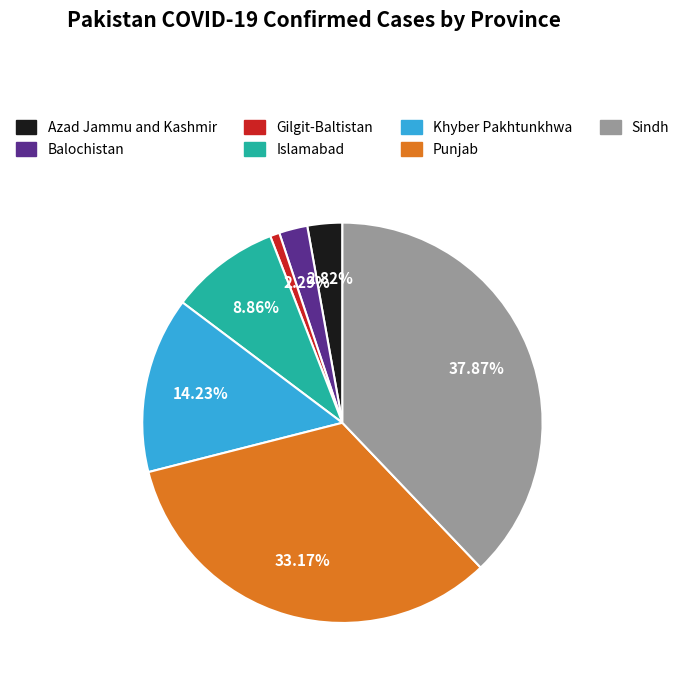

To the nearest percent, what is the difference between the Balochistan and Khyber Pakhtunkhwa slice percentages?

12%